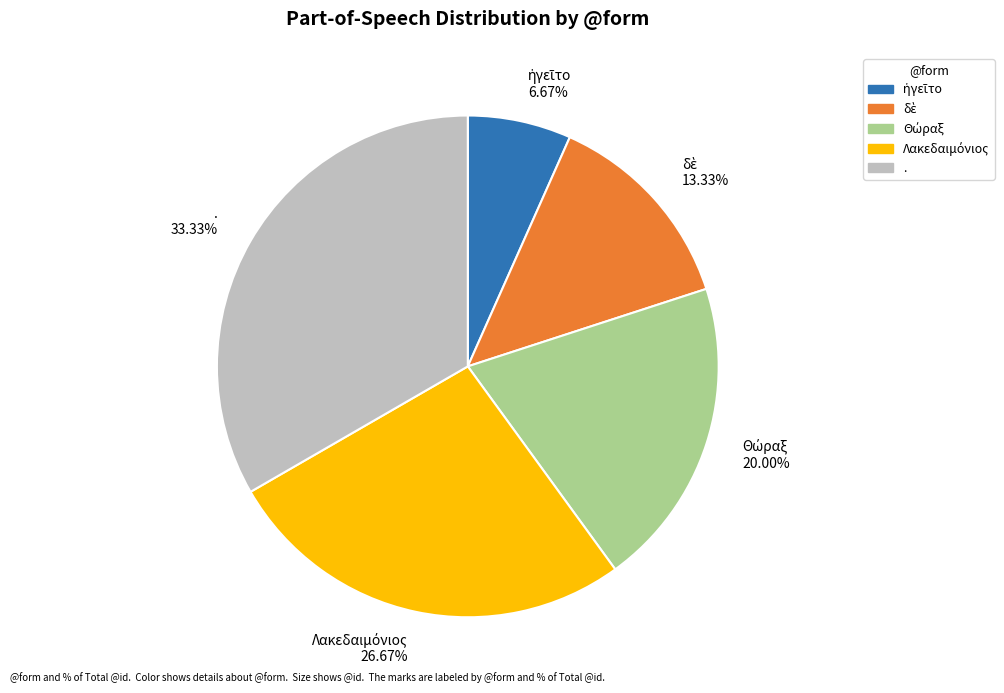

Is it true that . is 33% of the pie?

True